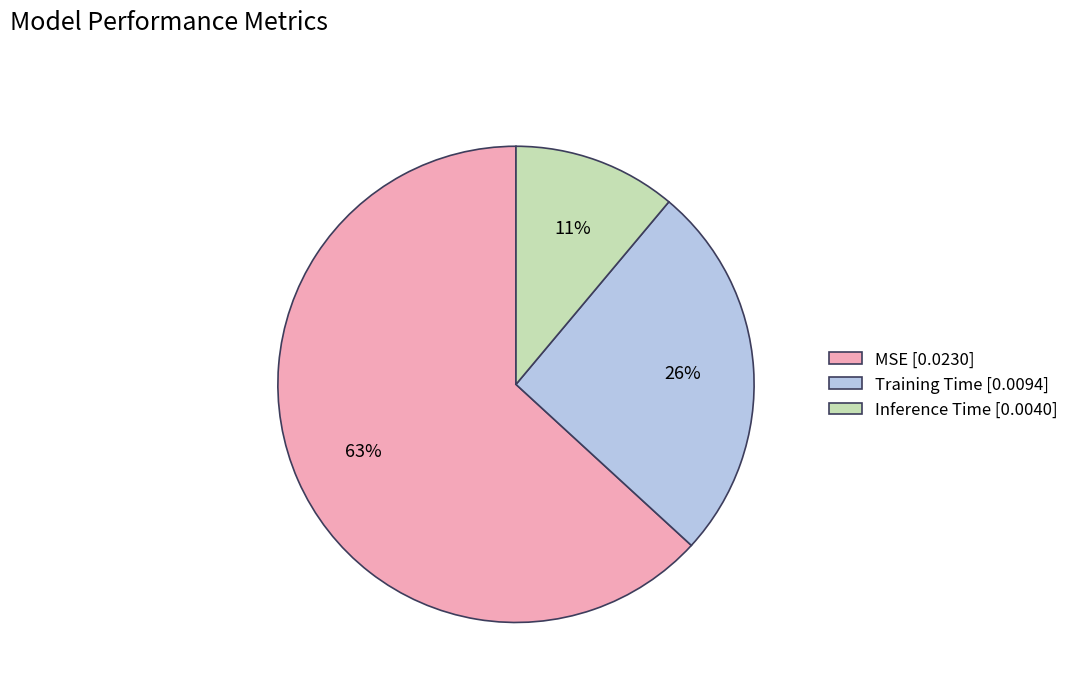

To the nearest percent, what is the difference between the largest and smallest slice percentages?

52%